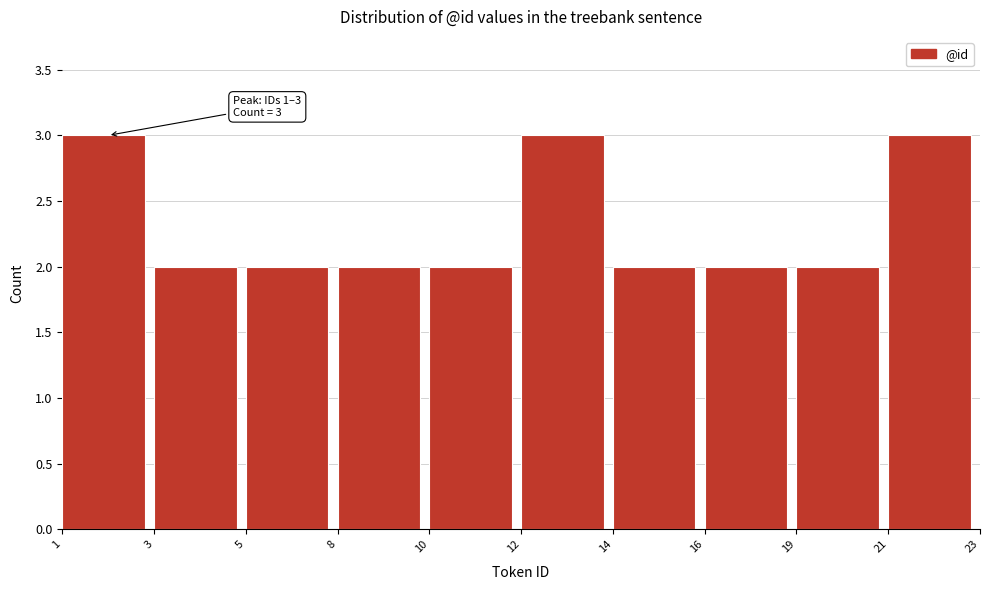

Reading left to right, transcribe all the data shown in this chart.

1=3	3=2	5=2	8=2	10=2	12=3	14=2	16=2	19=2	21=3